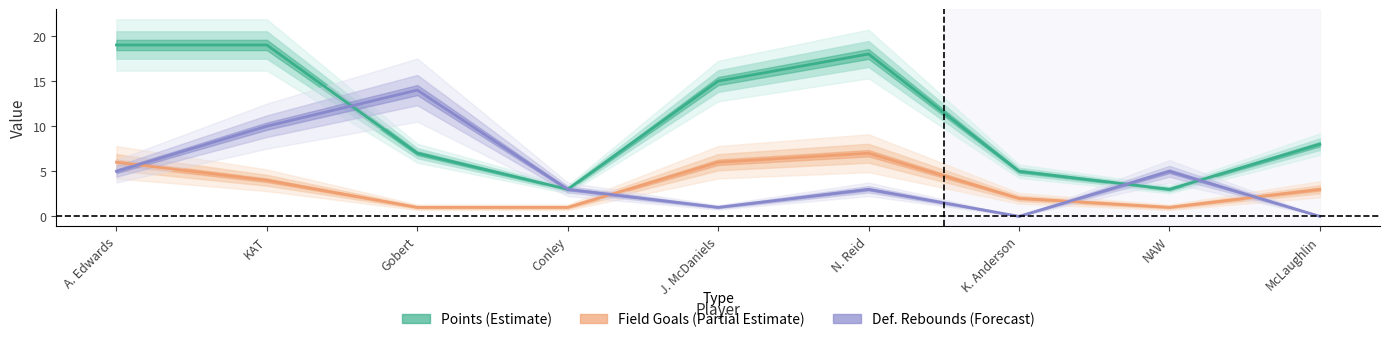

Rank the series by their average value, from highest to lowest.

Points (Estimate), Def. Rebounds (Forecast), Field Goals (Partial Estimate)